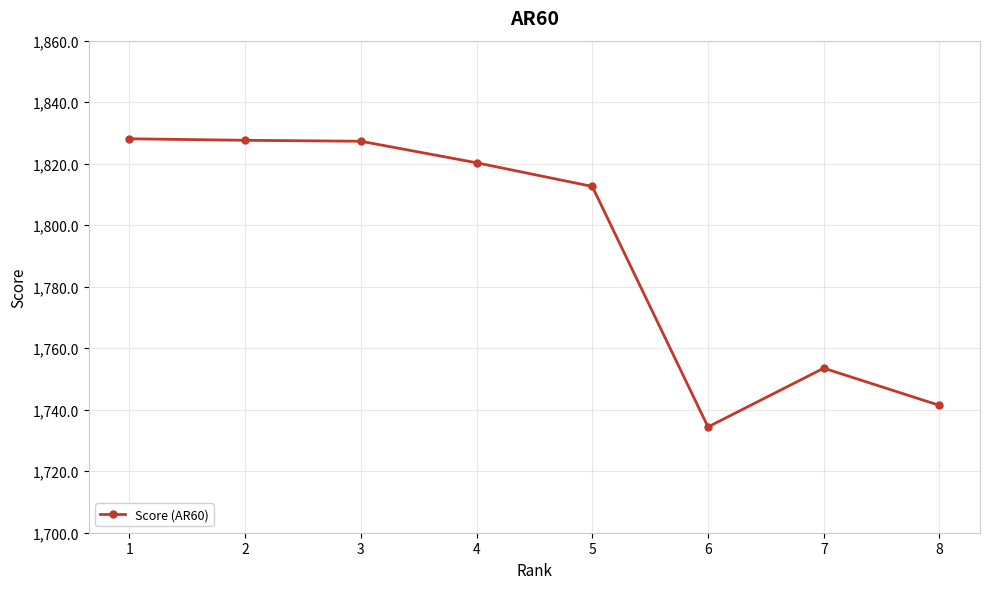

True or false: the data shows 2564.8 at 6.

False